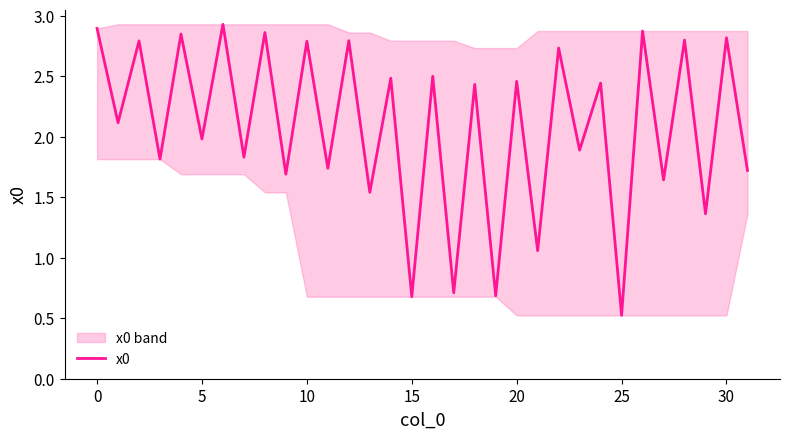

At which label is the value closest to 1?

21